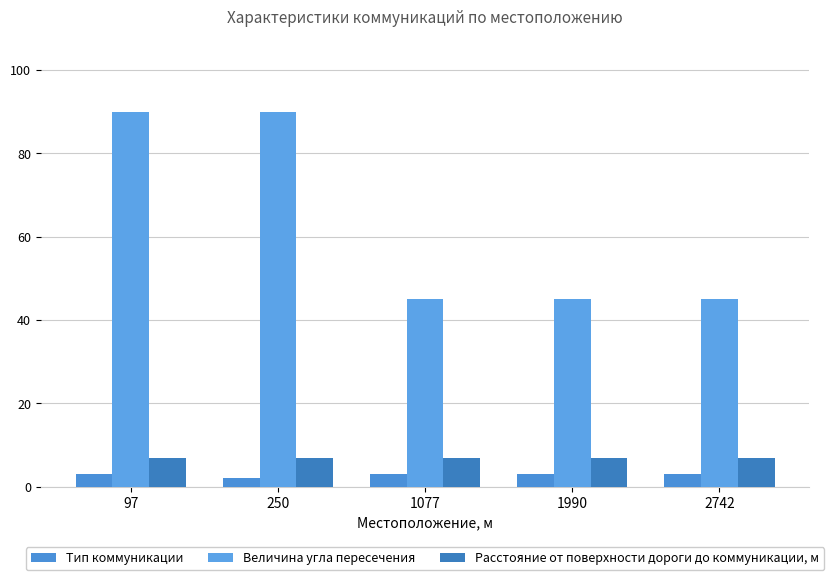

How many bars are there in each group?

3